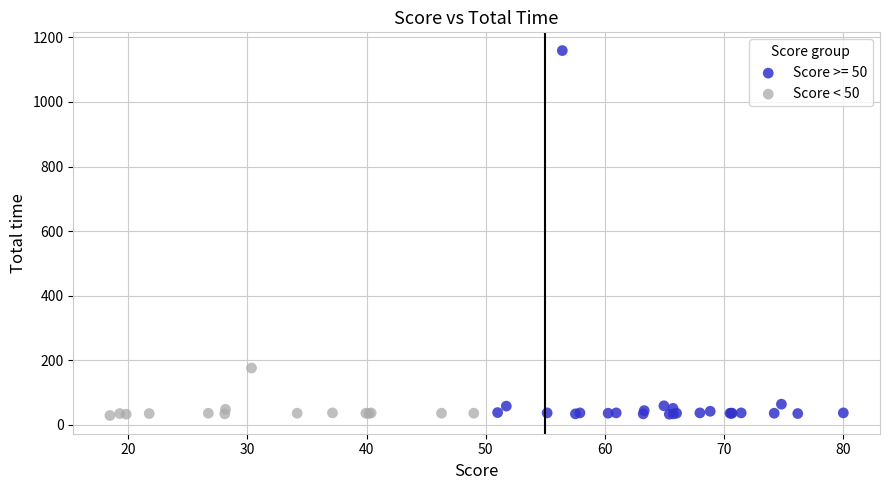

Which series reaches the maximum Y coordinate?

Score >= 50